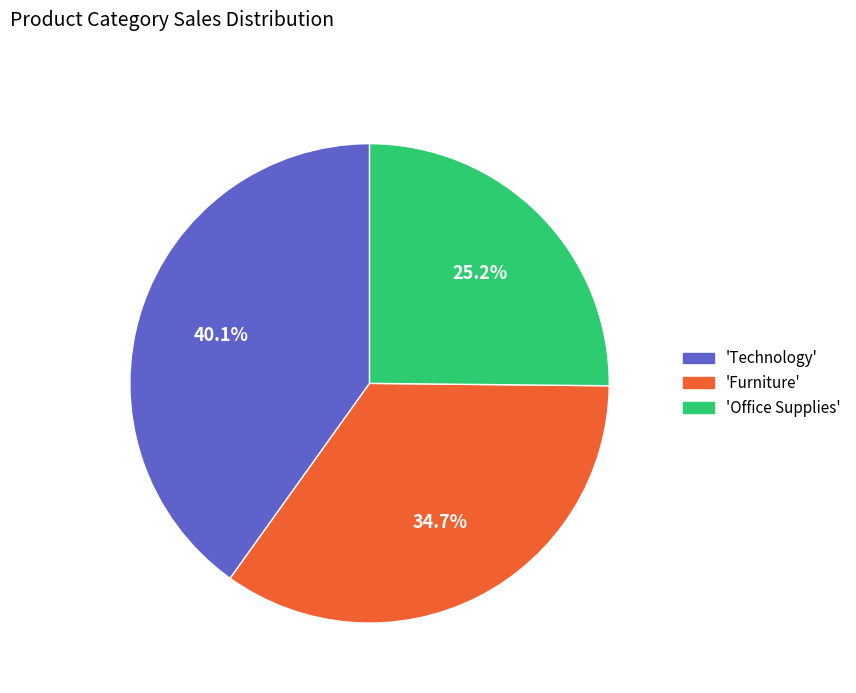

Is there any slice that represents more than half of the pie?

No